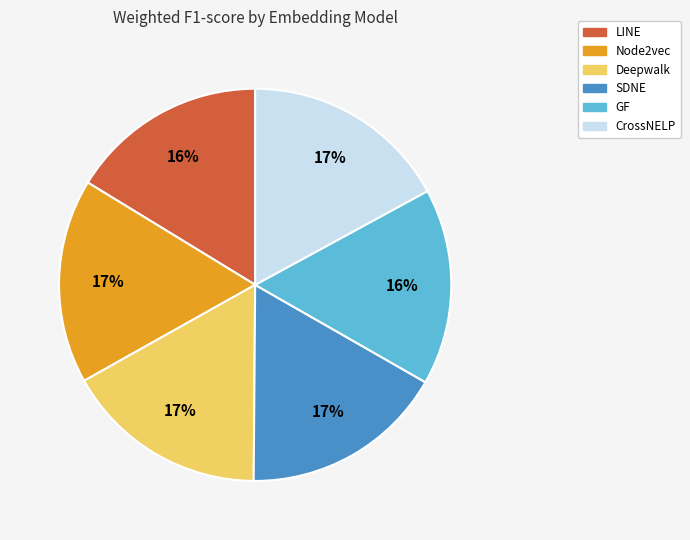

Is it true that GF is 1% of the pie?

False